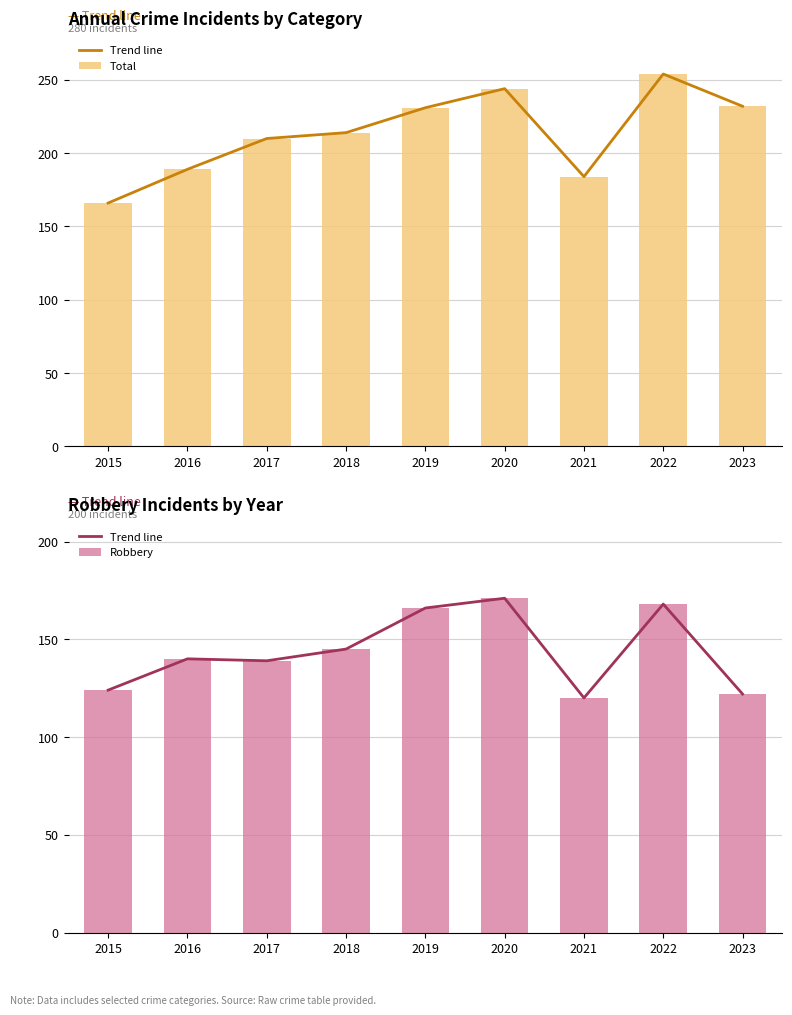

Which series changed the most between 2015 and 2018?

Total